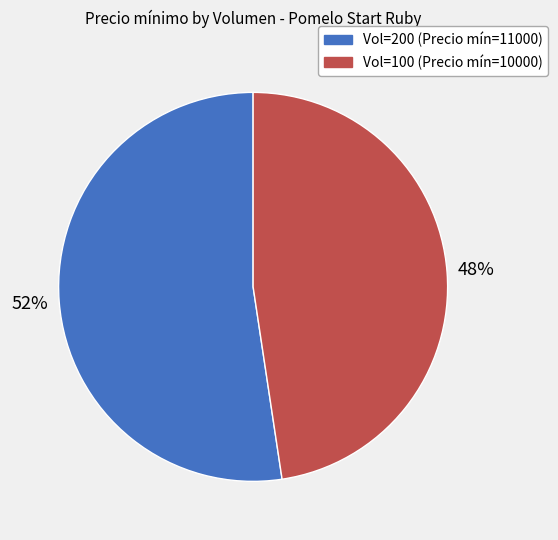

To the nearest percent, what is the combined percentage of Vol=100 (Precio mín=10000) and Vol=200 (Precio mín=11000)?

100%